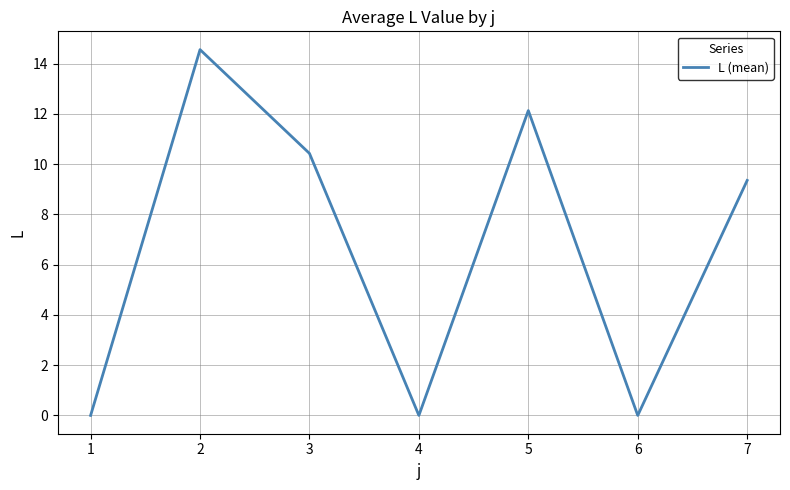

What is the maximum value shown in the chart?

14.6